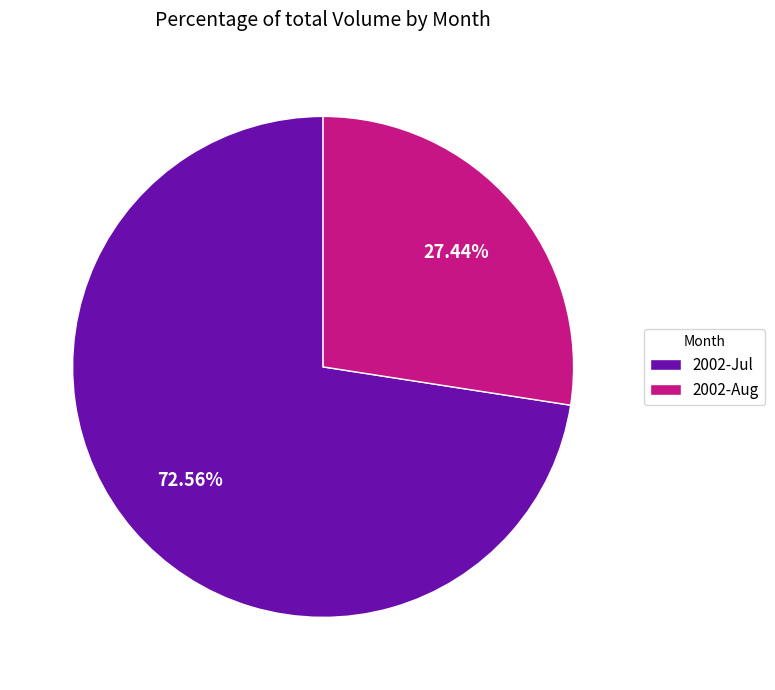

Does 2002-Aug represent more than half of the total?

No